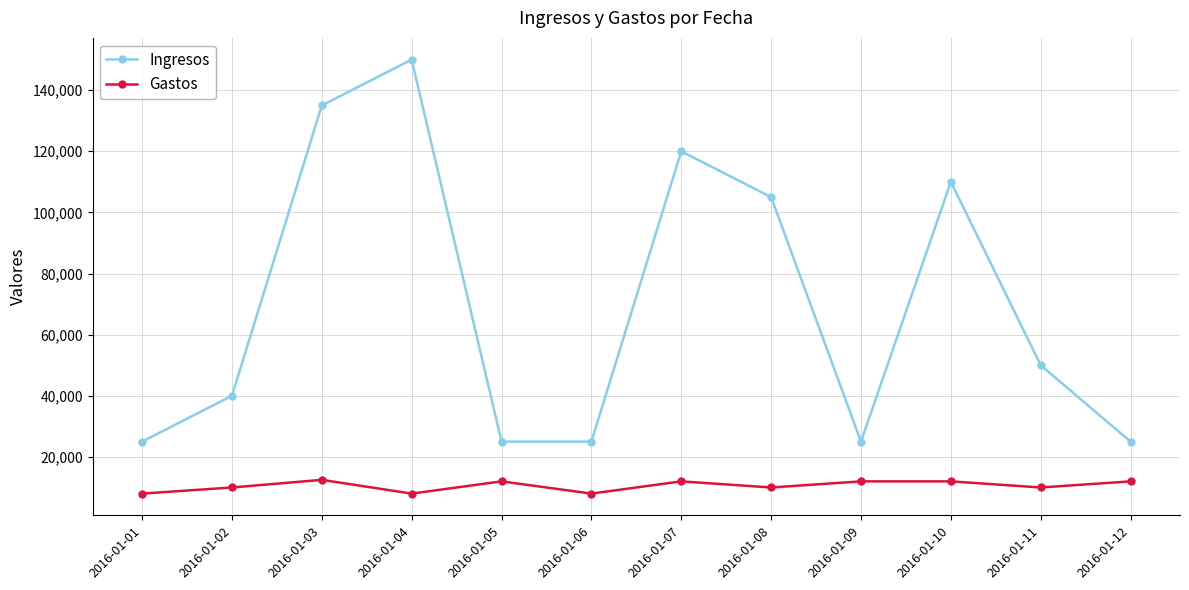

Where is the first local maximum for Ingresos?

2016-01-04